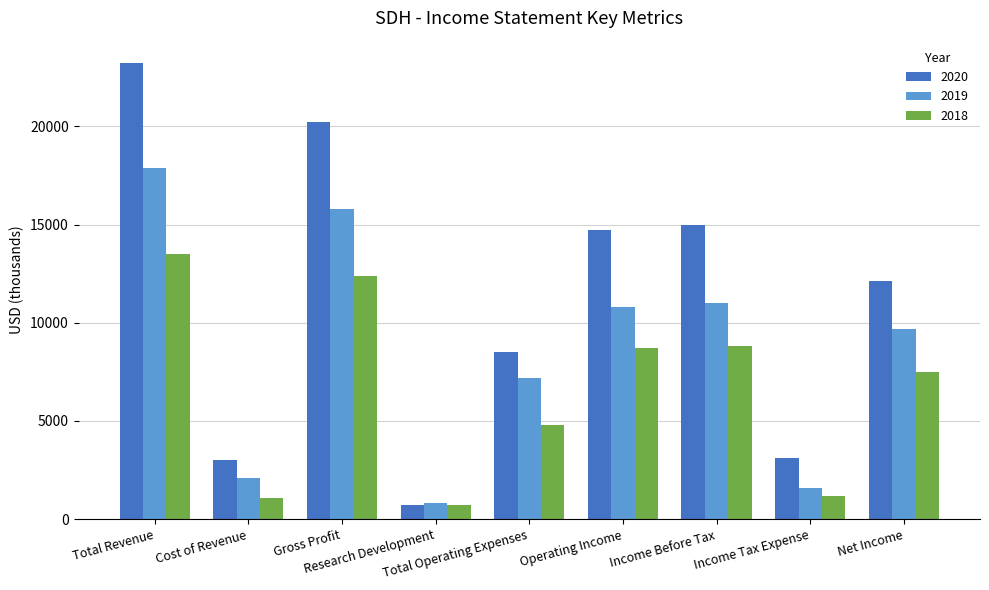

Is the value of 2020 at Total Revenue greater than the value of 2018 at Income Before Tax?

Yes